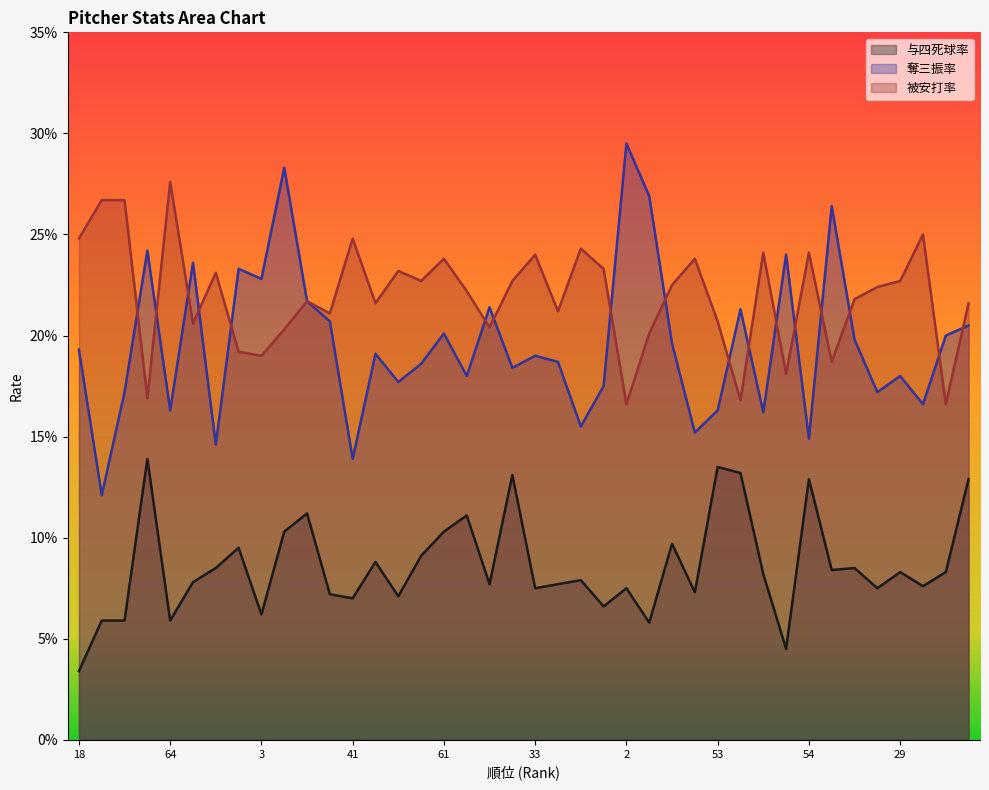

Which category has the highest value in the 奪三振率 series?

2